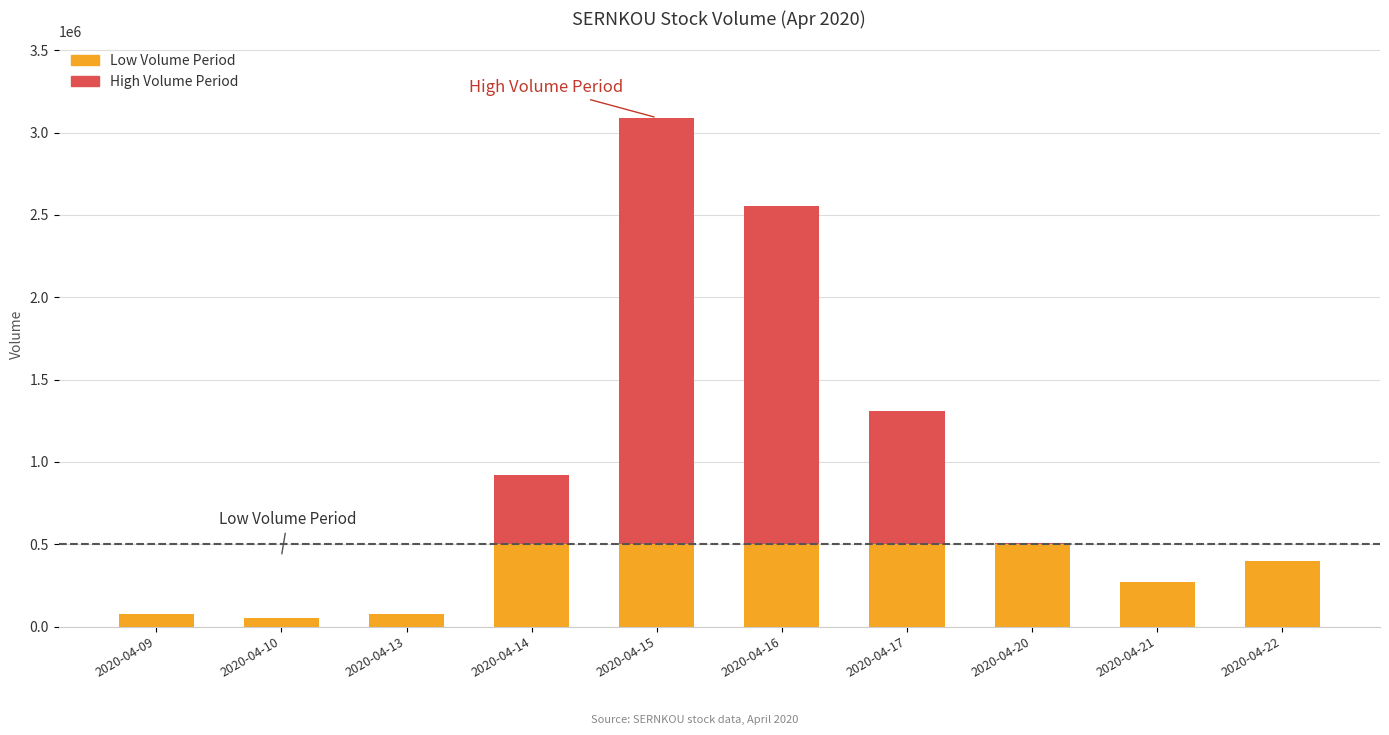

The value of Low Volume Period at 2020-04-20 is 876362. True or false?

False